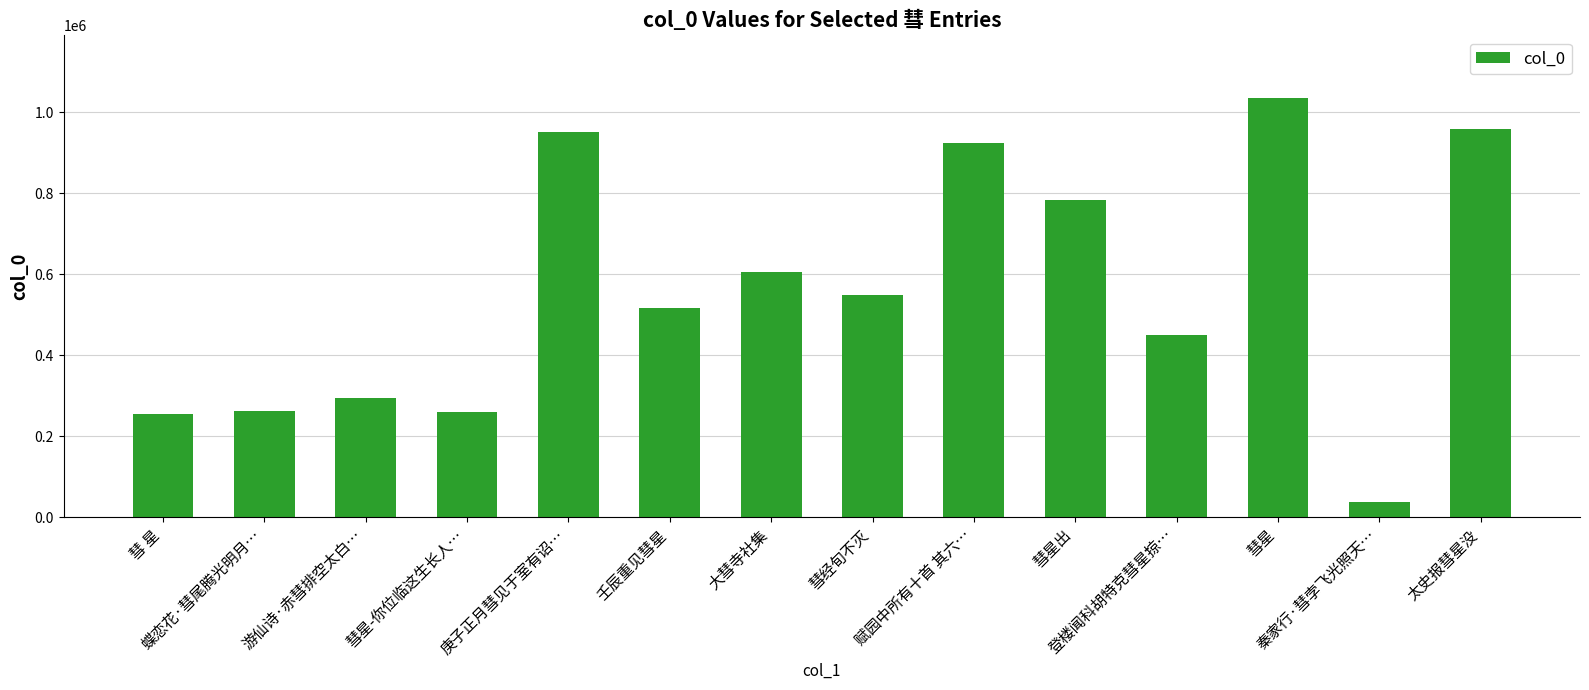

What is the minimum value shown in the chart?

36048